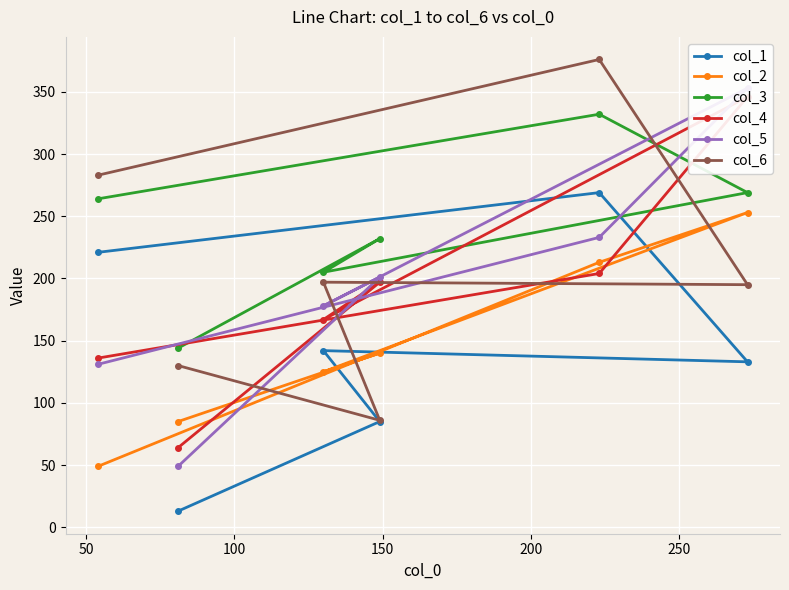

What is the maximum value for col_3?

332